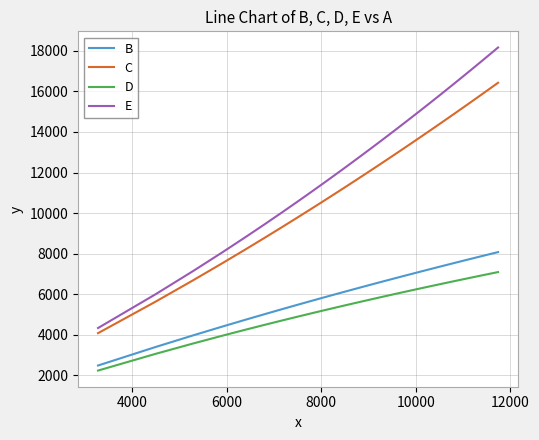

True or false: C and D cross at least once.

False